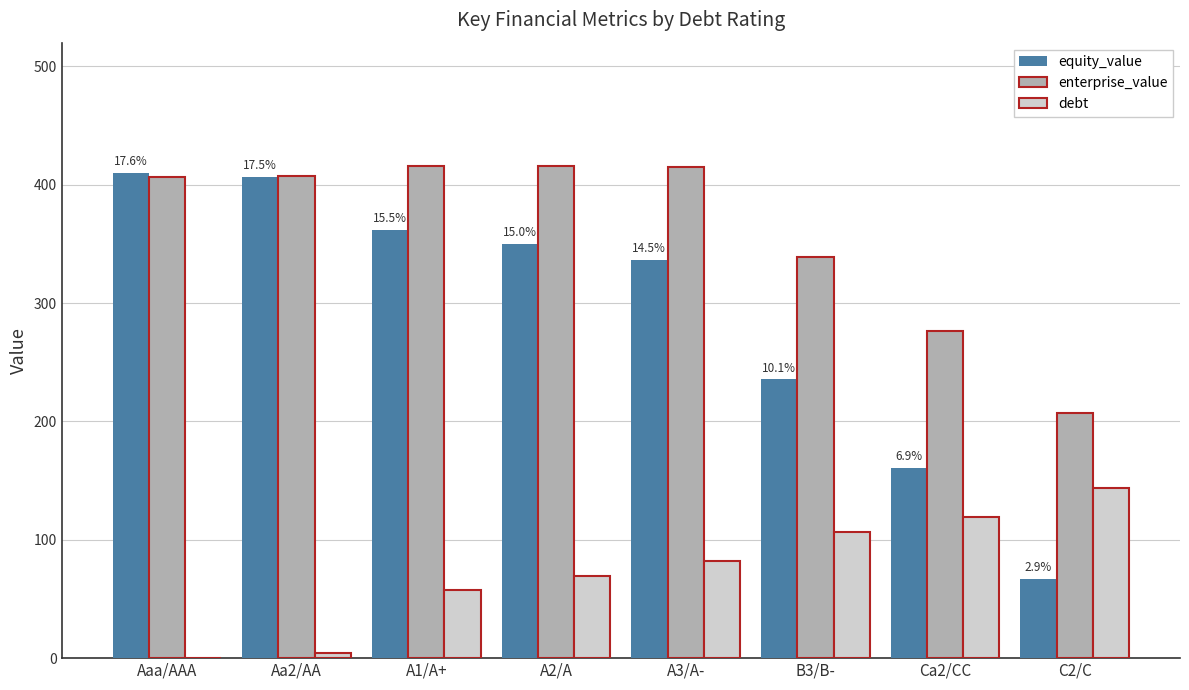

What is the average value of the debt series?

72.8